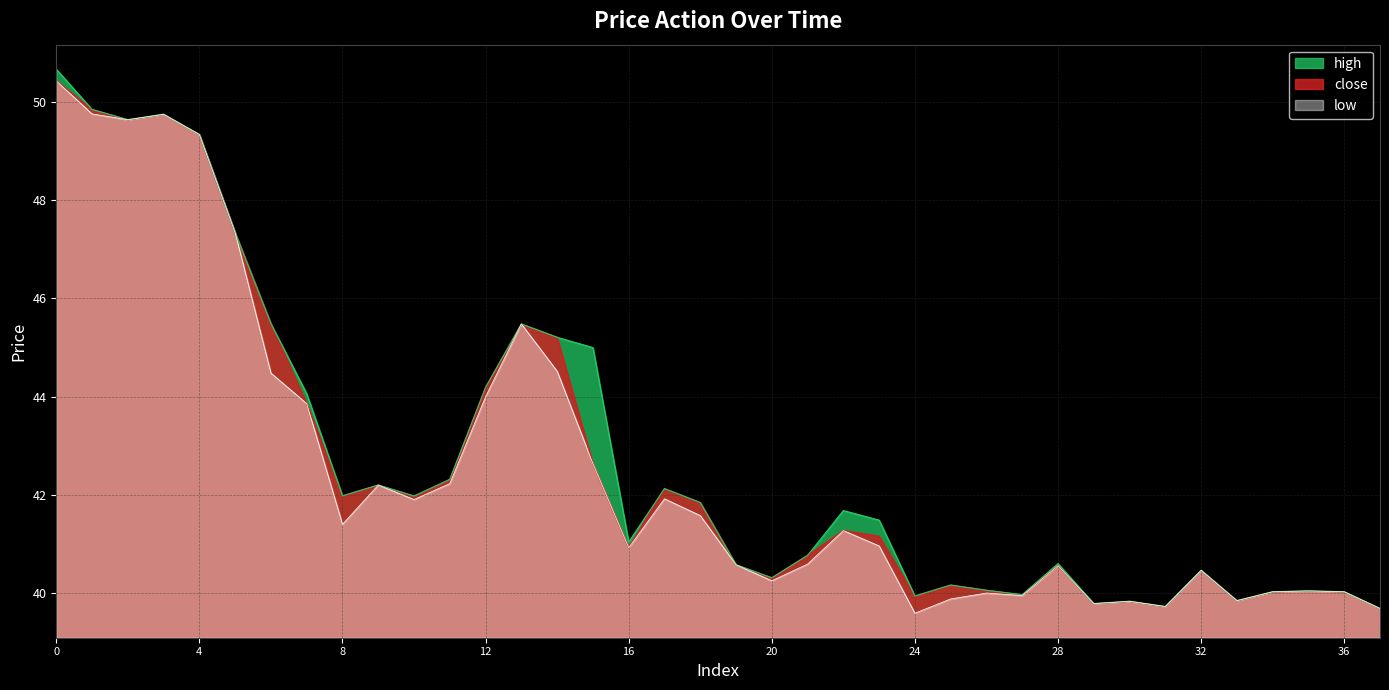

True or false: low and high cross at least once.

False